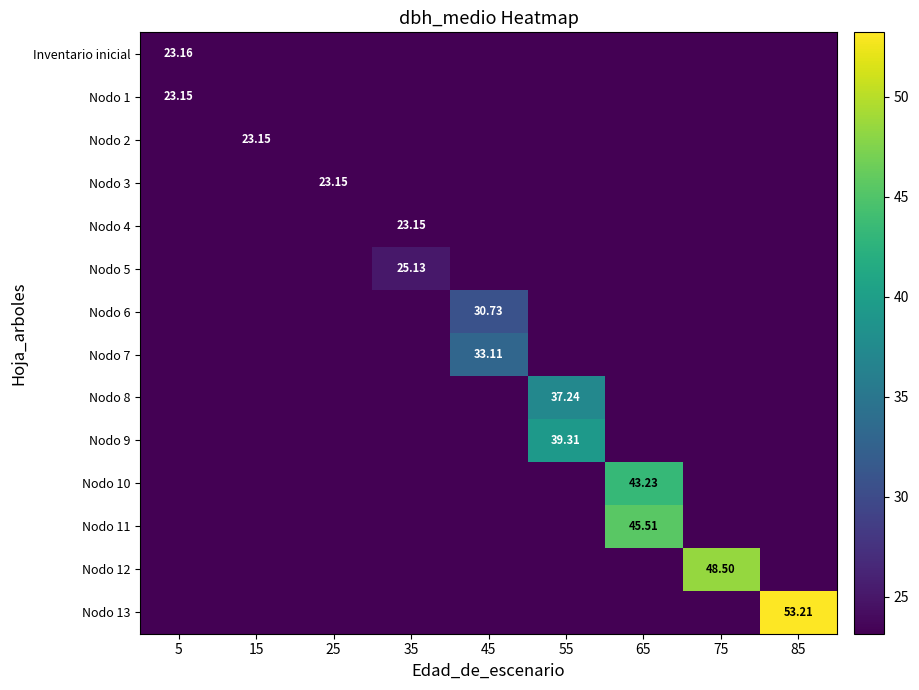

Is it true that Nodo 7 equals 6.8 at 25?

False